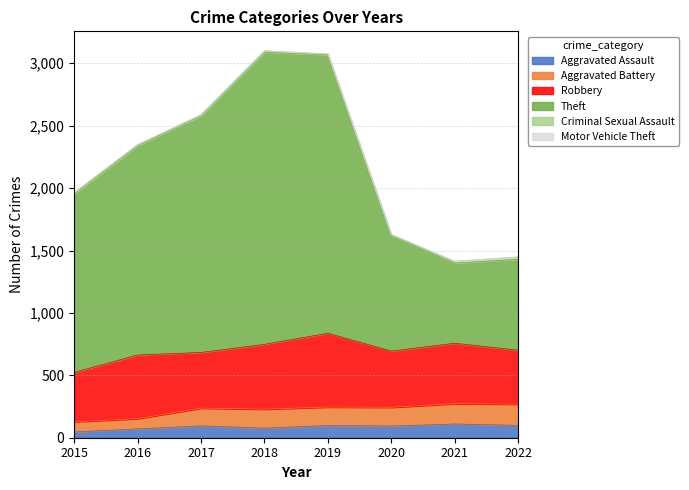

What is the value of the Theft point at the 5th from the left?

2230